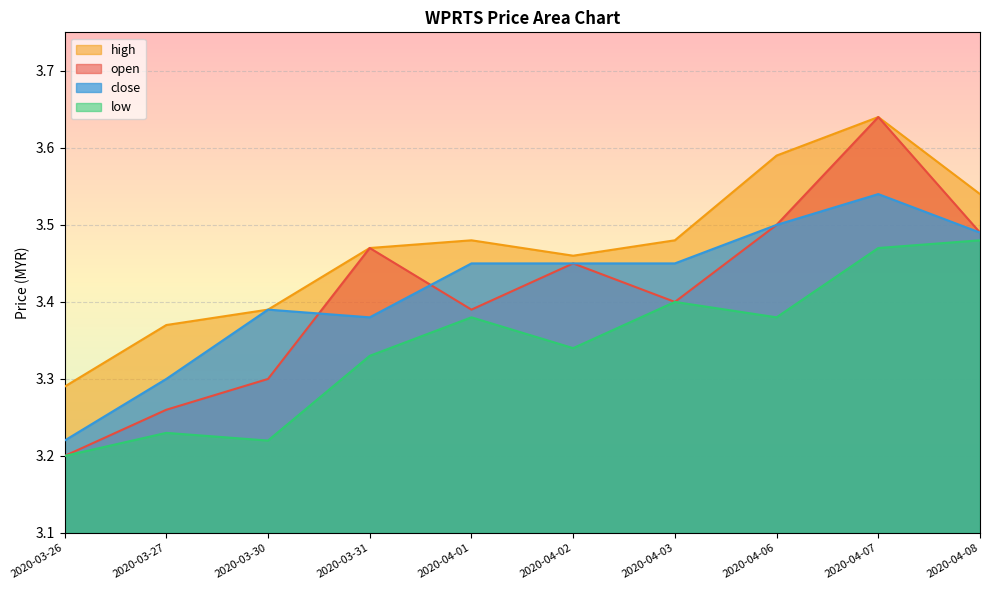

What is the smallest value displayed?

3.2